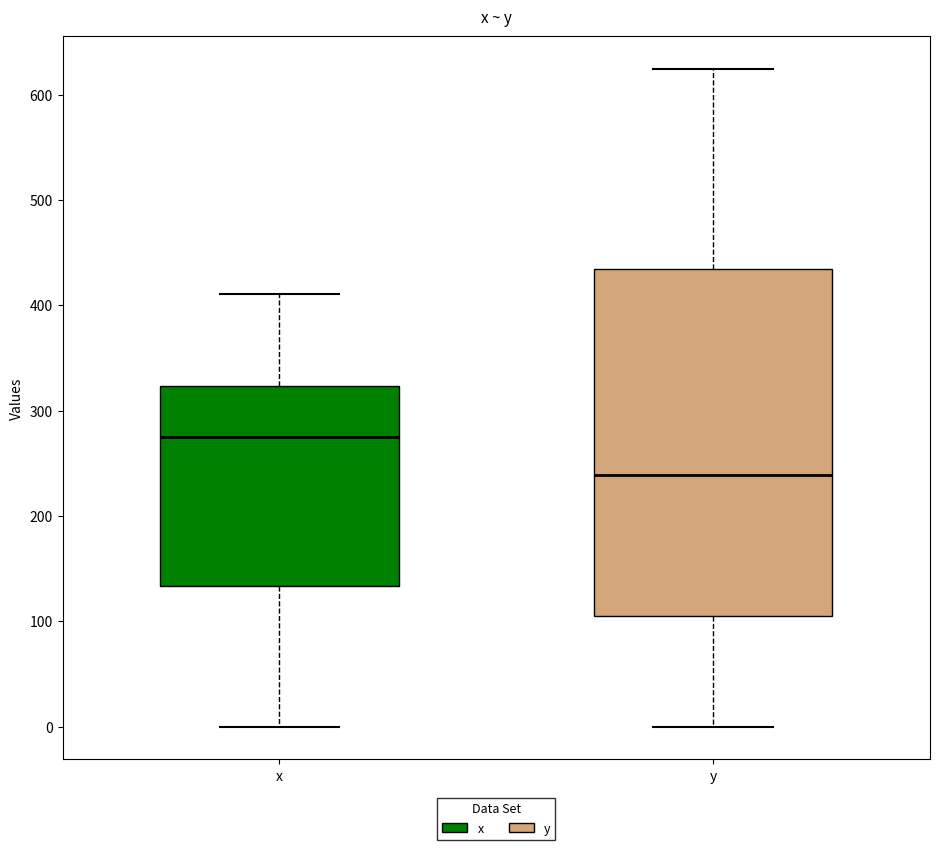

Where does the upper whisker of the box for y end on the y-axis? The values are not printed on the chart, so give them approximately, as read against the axis.

620